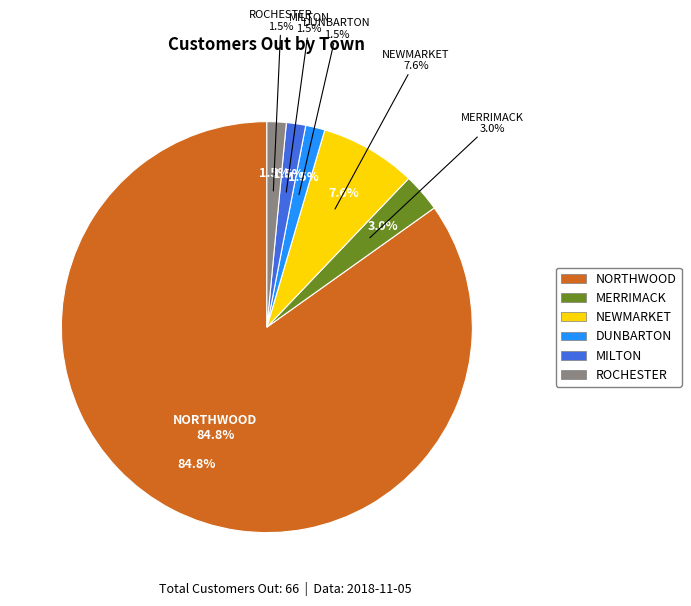

How many segments does this pie chart have?

6